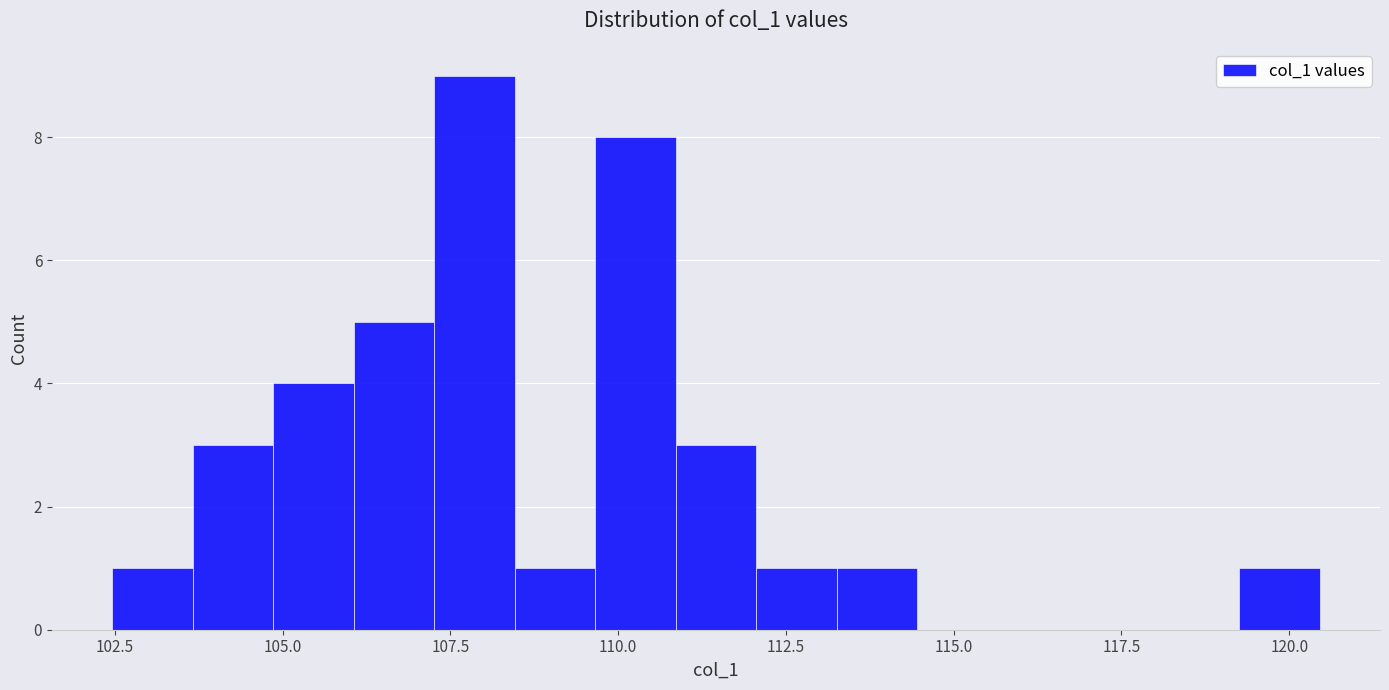

Around what value on the x-axis is the tallest bar? Give the approximate position of its centre, as read against the axis.

108.0